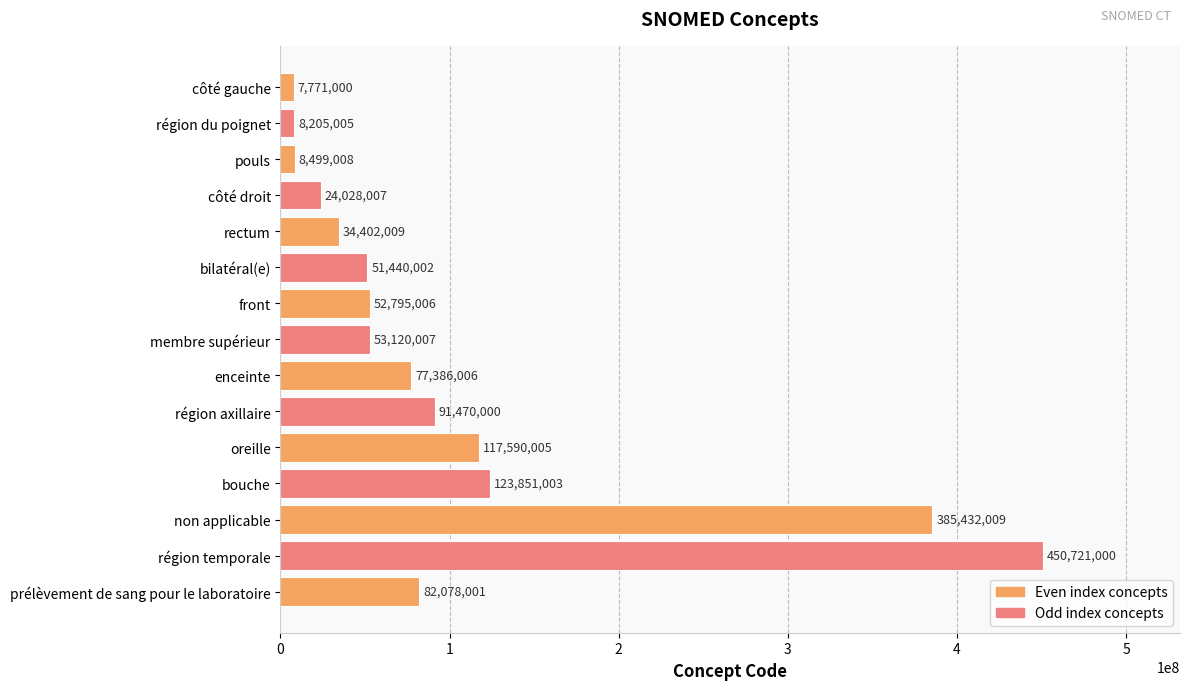

Rank the categories by value from highest to lowest.

région temporale, non applicable, bouche, oreille, région axillaire, prélèvement de sang pour le laboratoire, enceinte, membre supérieur, front, bilatéral(e), rectum, côté droit, pouls, région du poignet, côté gauche